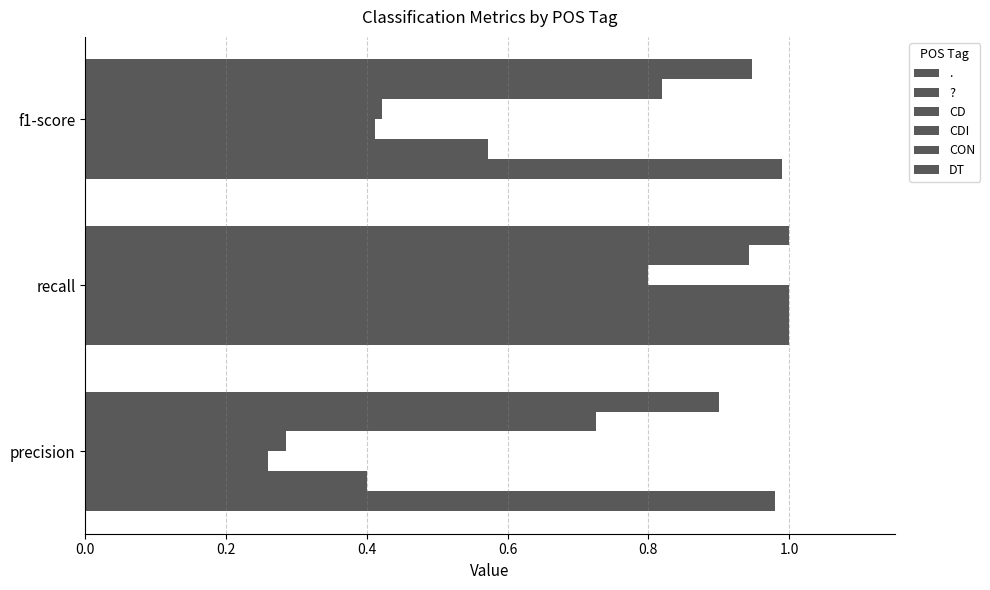

What is the maximum value shown in the chart?

1.0